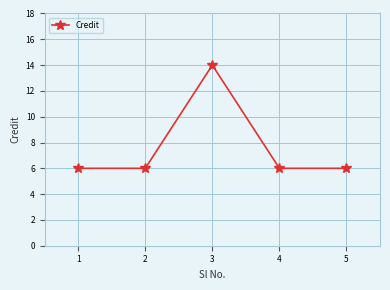

What is the minimum value shown in the chart?

6